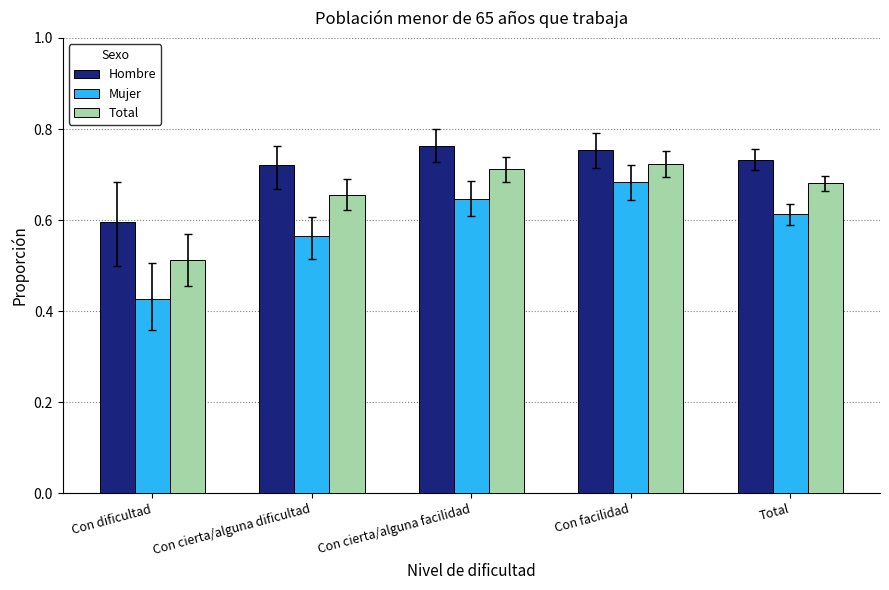

Is it true that Mujer equals 0.2 at Con facilidad?

False